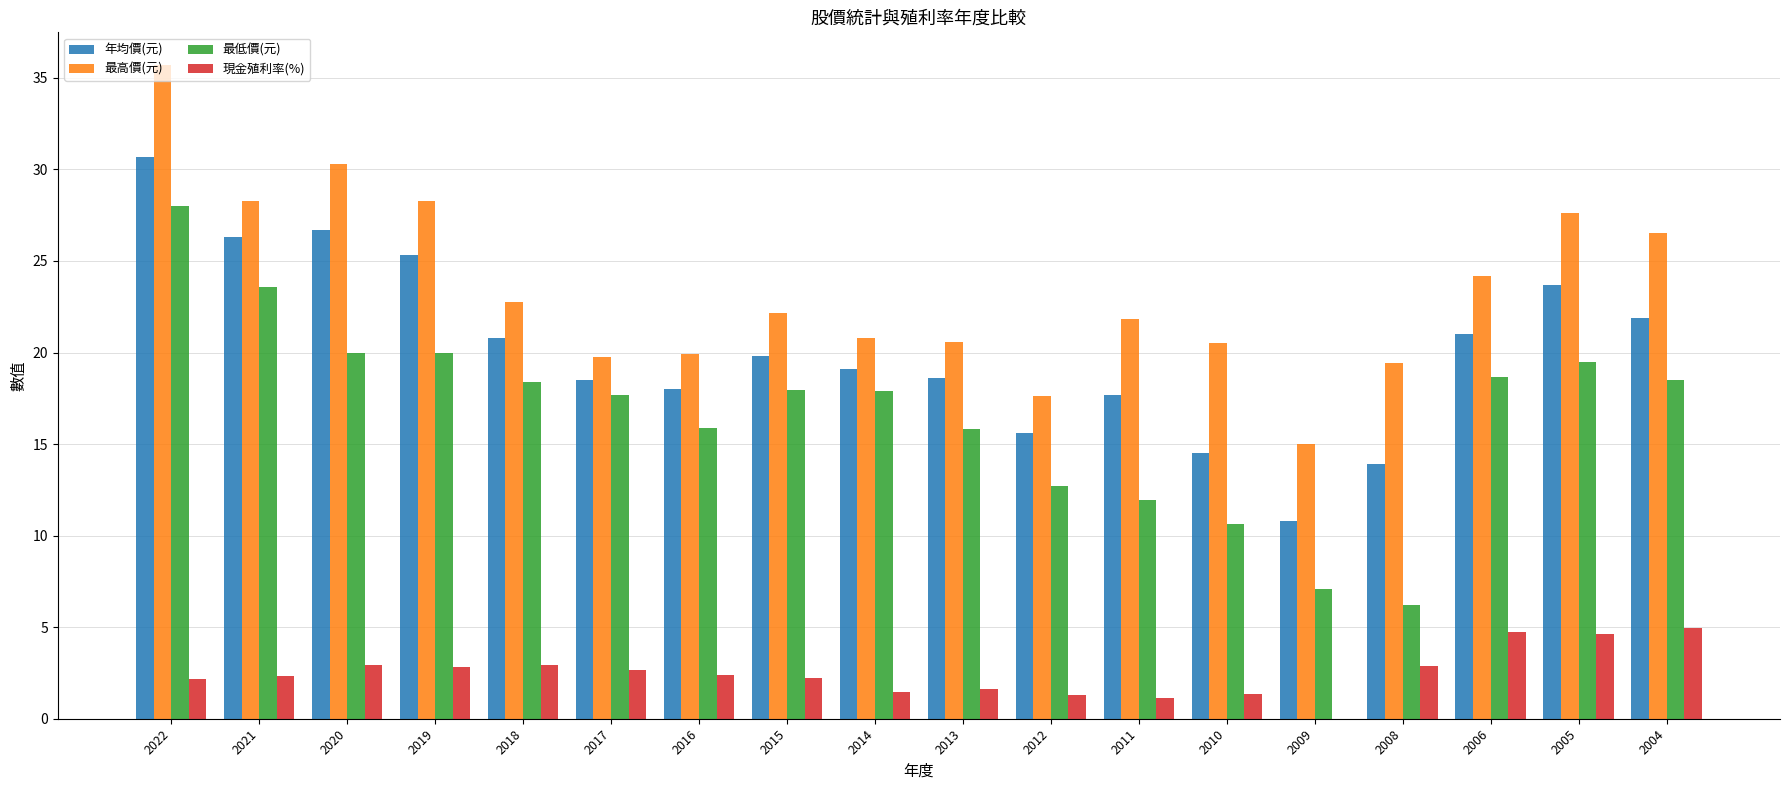

How many categories are shown in the chart?

18